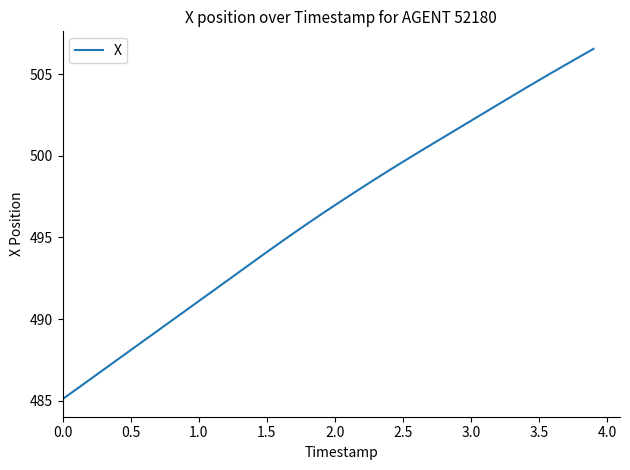

What is the maximum value shown in the chart?

506.5